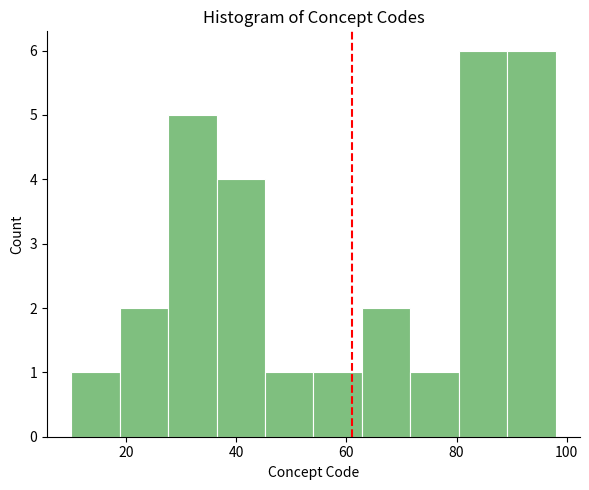

Reading left to right, transcribe this chart: for each bar, give the range it covers on the x-axis and its height. Neither the bar edges nor the heights are printed on the chart, so give them approximately, as read against the axes.

10.0 to 18.8: 1
18.8 to 27.6: 2
27.6 to 36.4: 5
36.4 to 45.2: 4
45.2 to 54.0: 1
54.0 to 62.8: 1
62.8 to 71.6: 2
71.6 to 80.4: 1
80.4 to 89.2: 6
89.2 to 98.0: 6